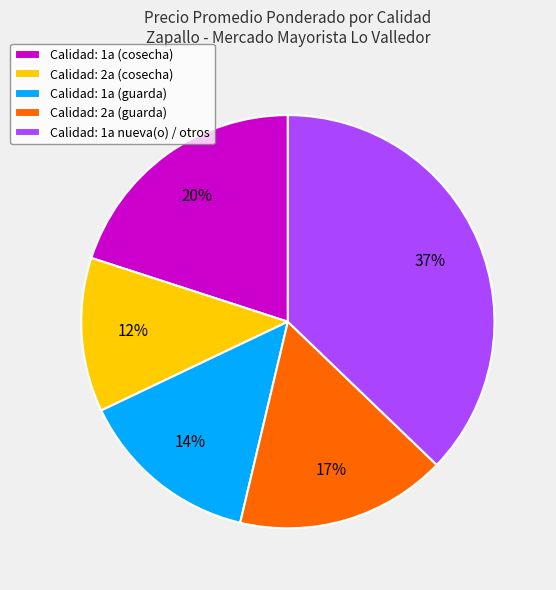

Does any single category account for the majority?

No